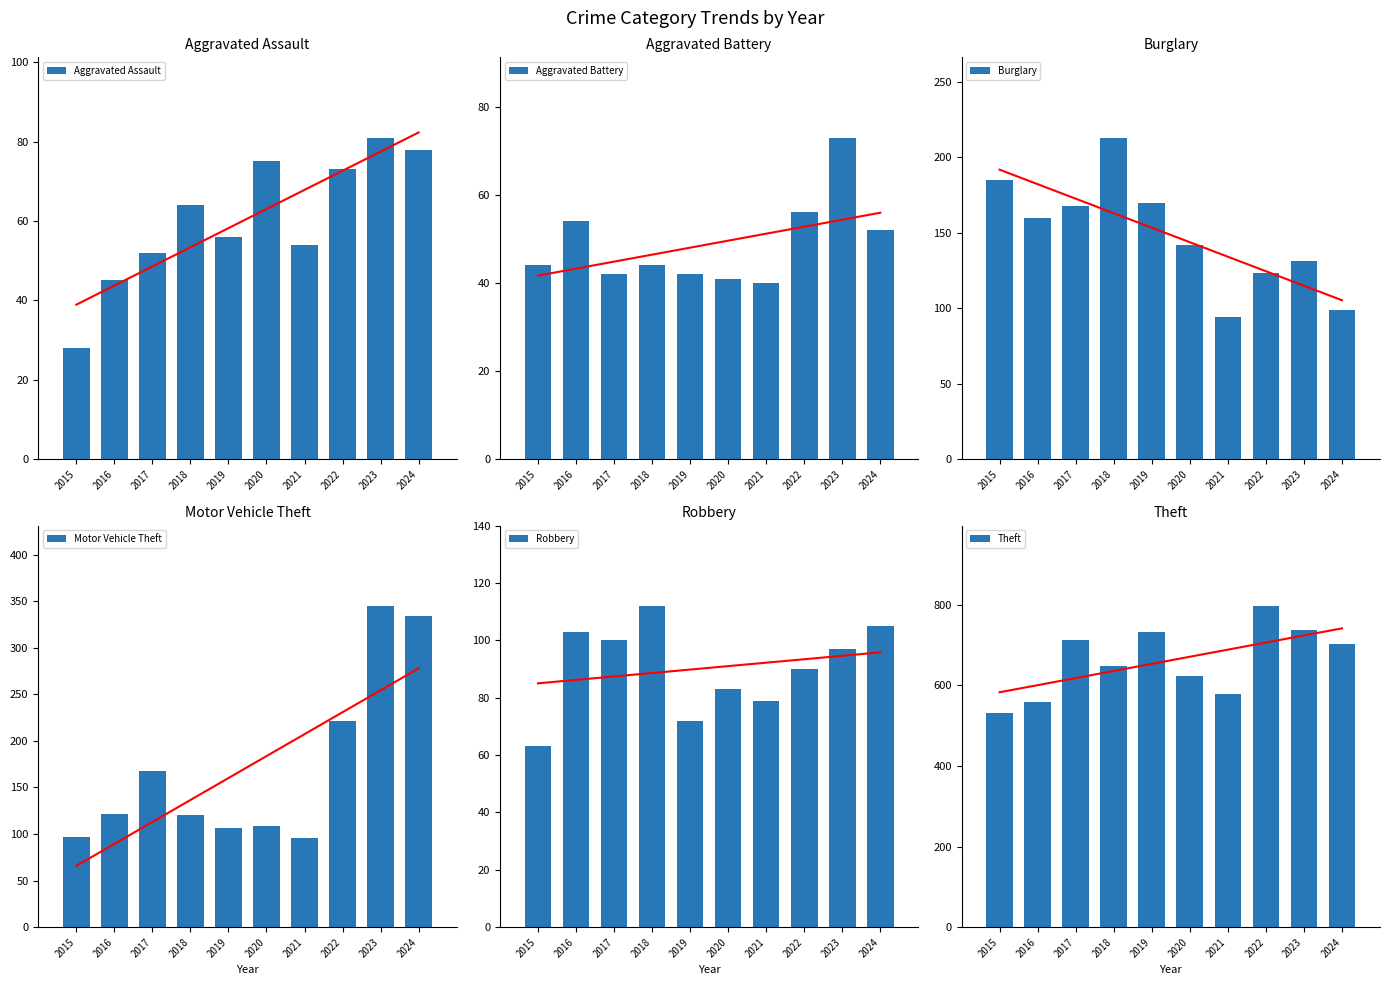

How many groups of bars are there?

10